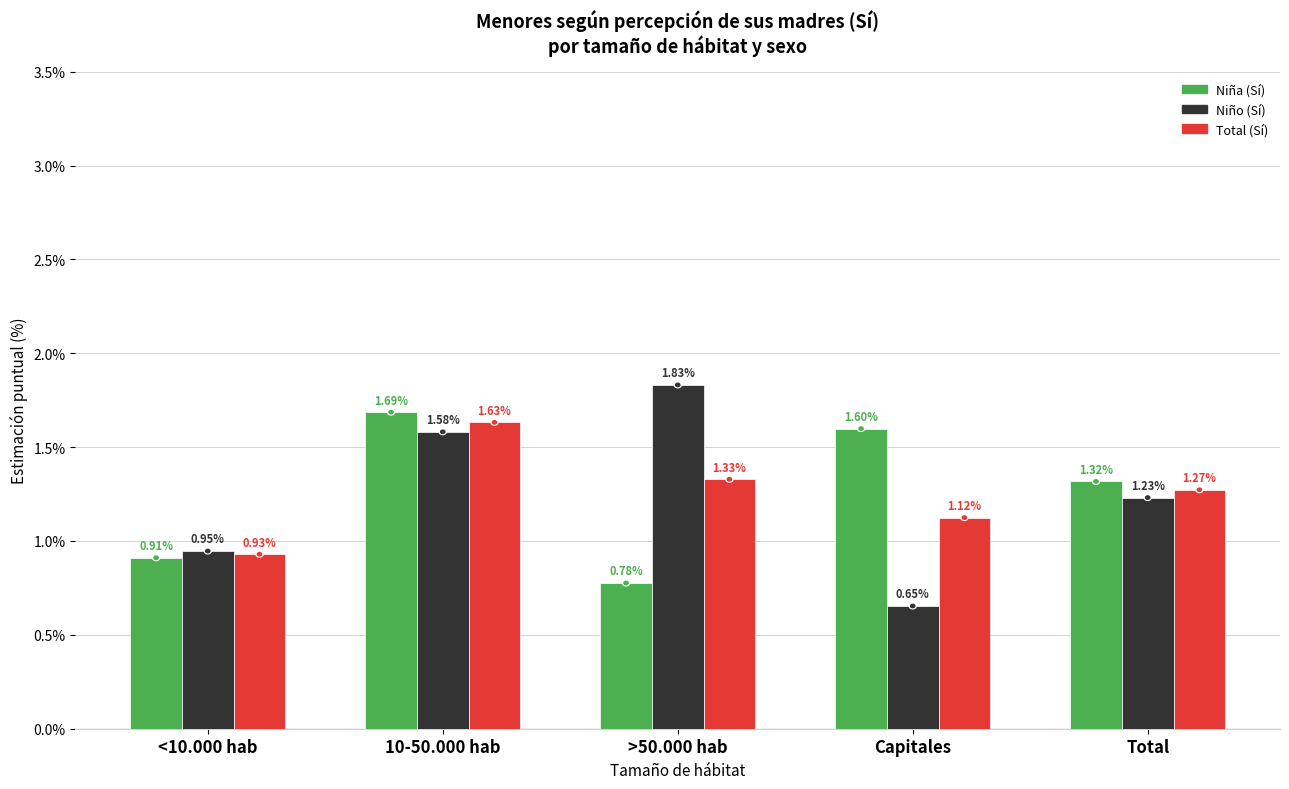

What is the spread (max minus min) of values at 10-50.000 hab?

0.1